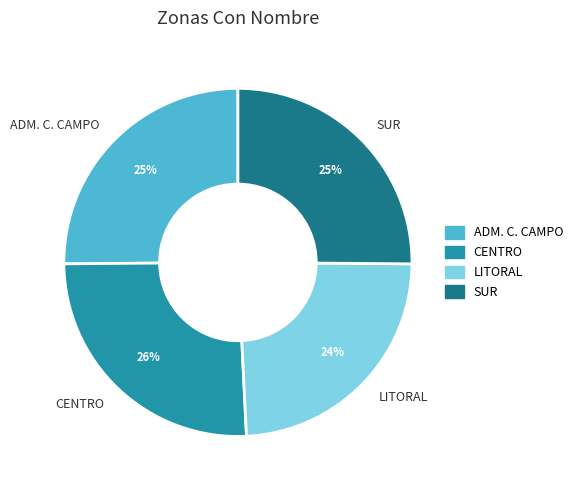

Does SUR account for over 50% of the chart?

No